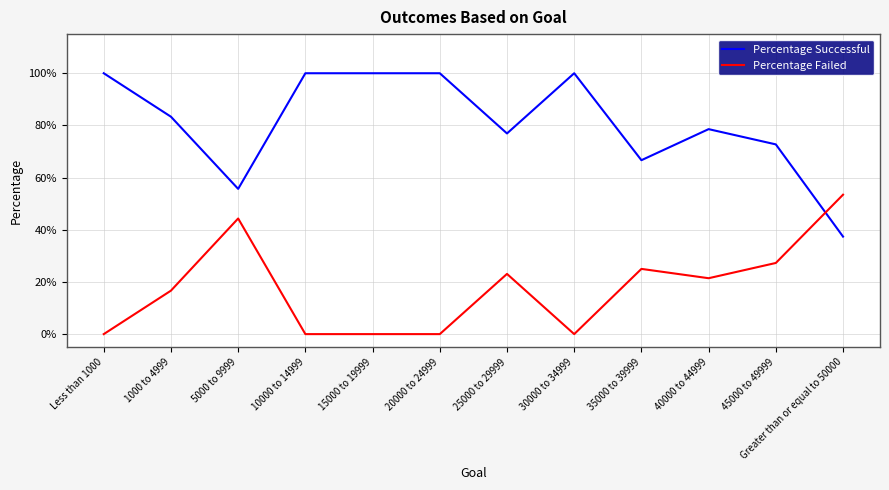

What are all the series names shown in the legend?

Percentage Successful, Percentage Failed